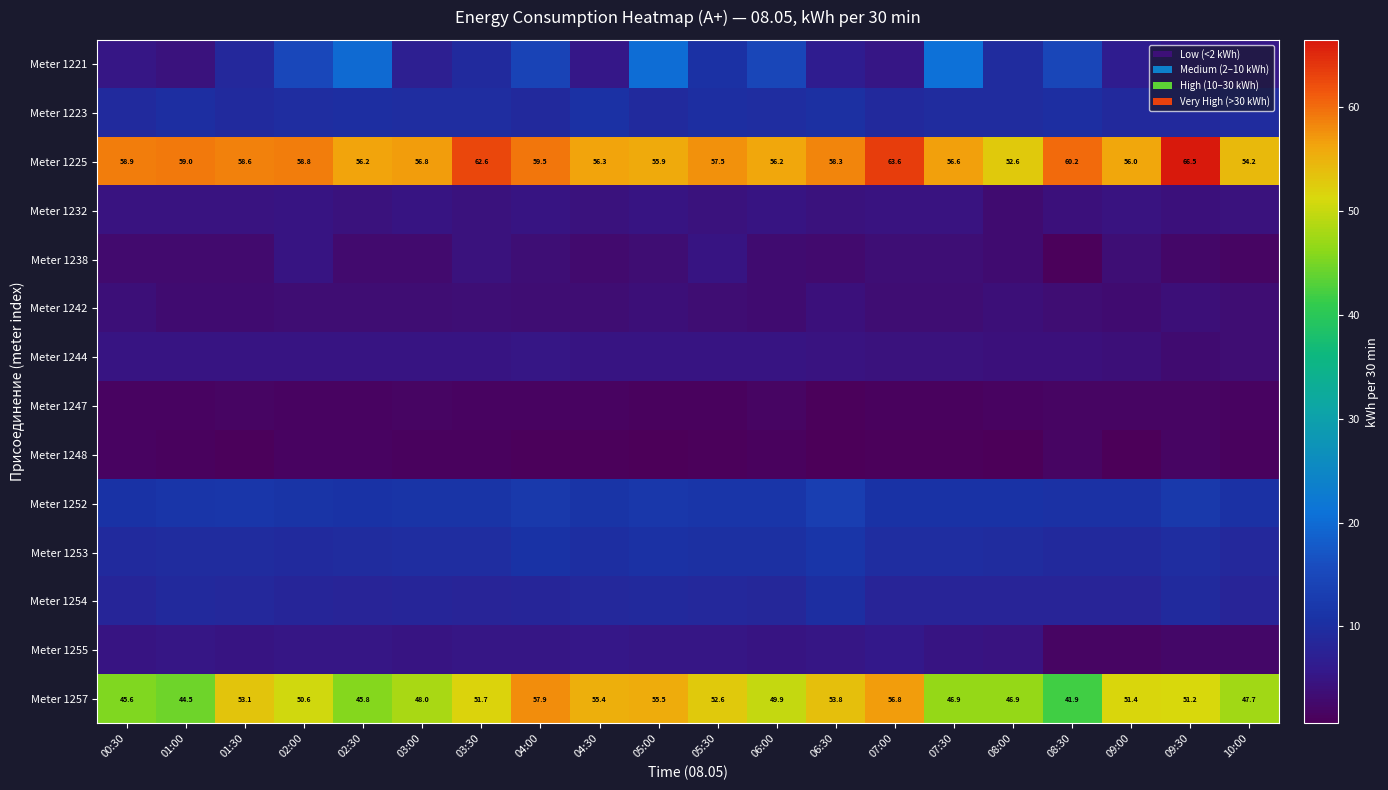

Rank the series by their maximum value, from highest to lowest.

Meter 1225, Meter 1257, Meter 1221, Meter 1252, Meter 1253, Meter 1223, Meter 1254, Meter 1255, Meter 1244, Meter 1238, Meter 1232, Meter 1242, Meter 1247, Meter 1248